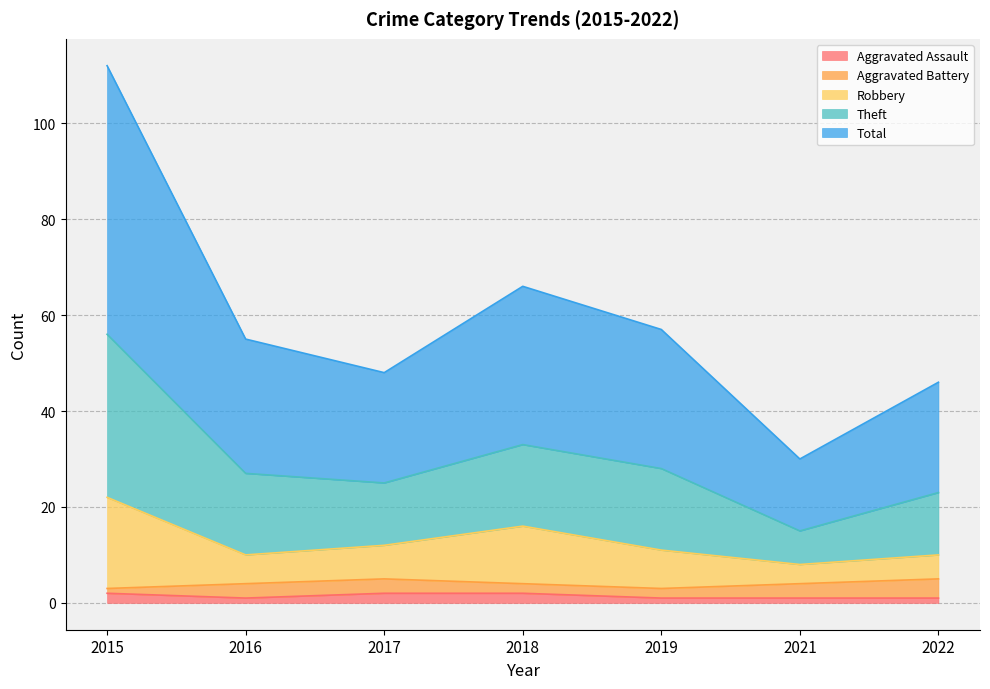

The Aggravated Assault series shows 2 at 2017. True or false?

True